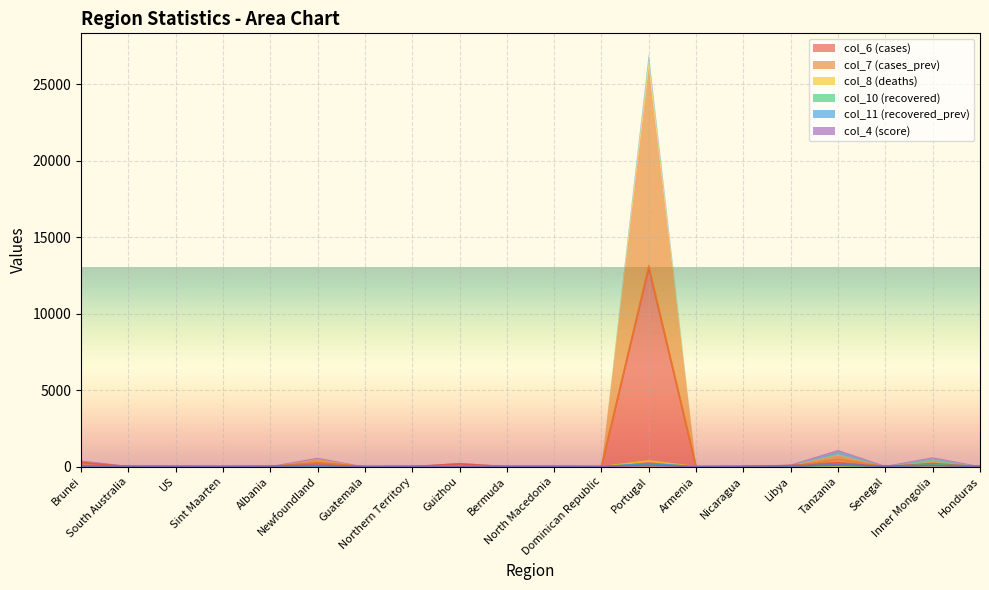

The col_10 series shows 0 at Armenia. True or false?

True